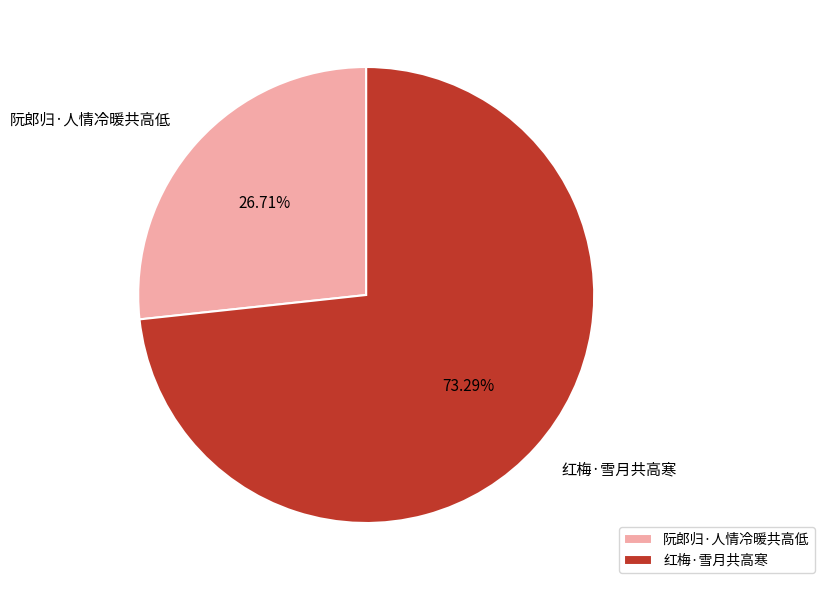

What percentage do 阮郎归·人情冷暖共高低 and 红梅·雪月共高寒 together represent?

100.0%